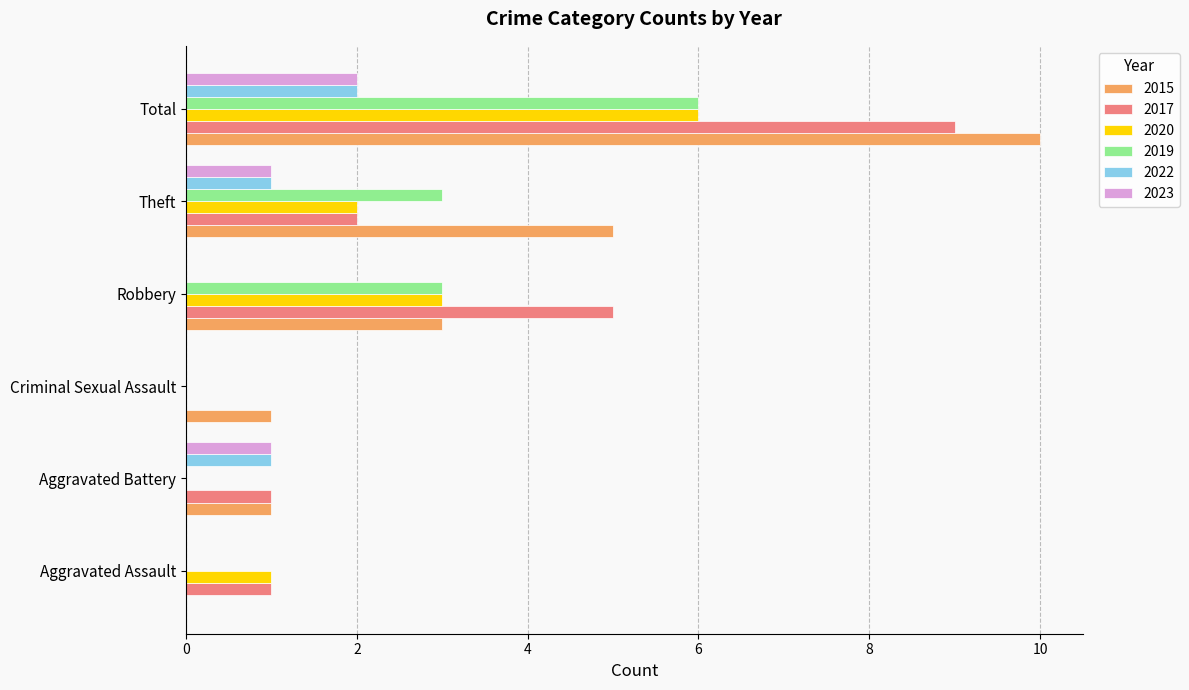

Count the number of categories in the chart.

6